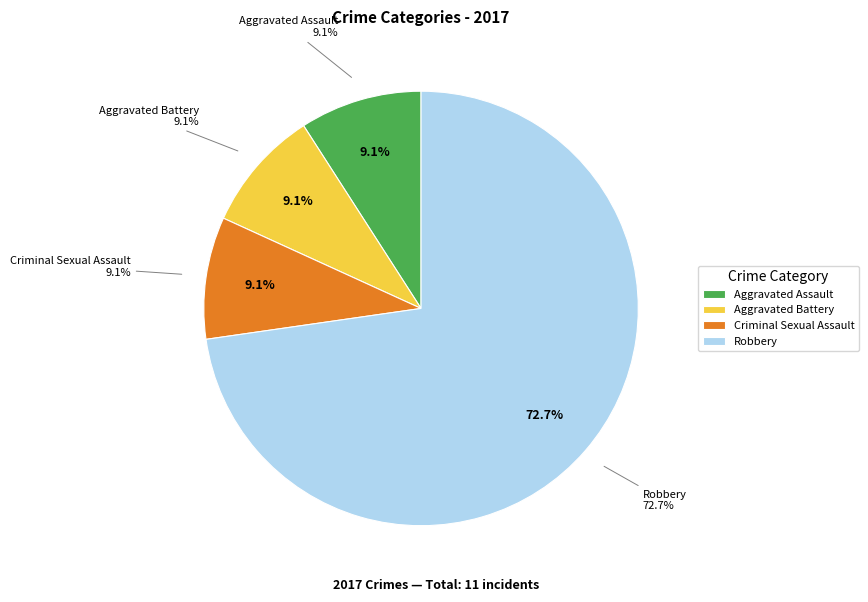

To the nearest percent, what portion does Aggravated Assault represent?

9%